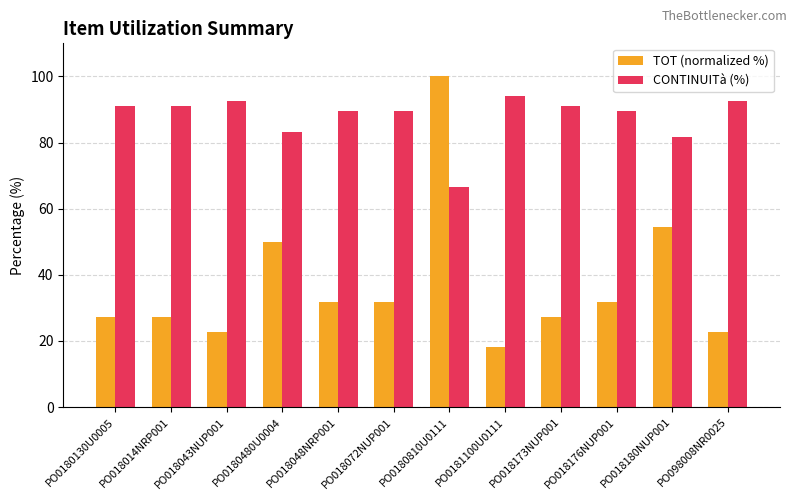

How many series are shown in this chart?

2